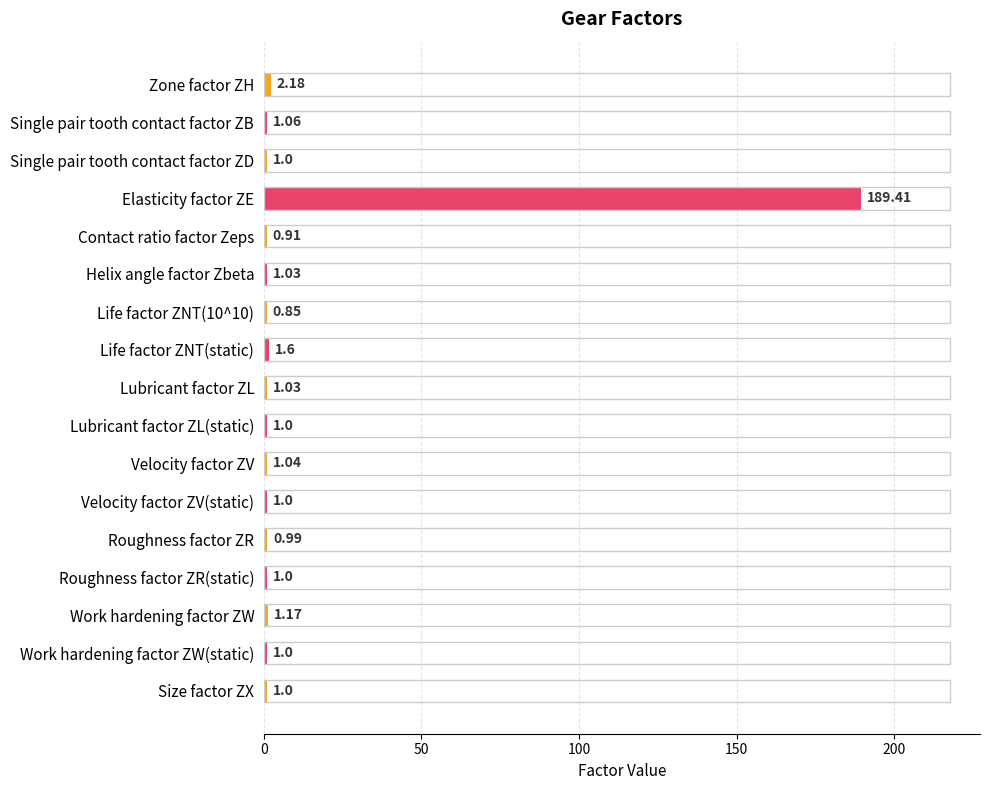

How many distinct data groups are displayed?

1